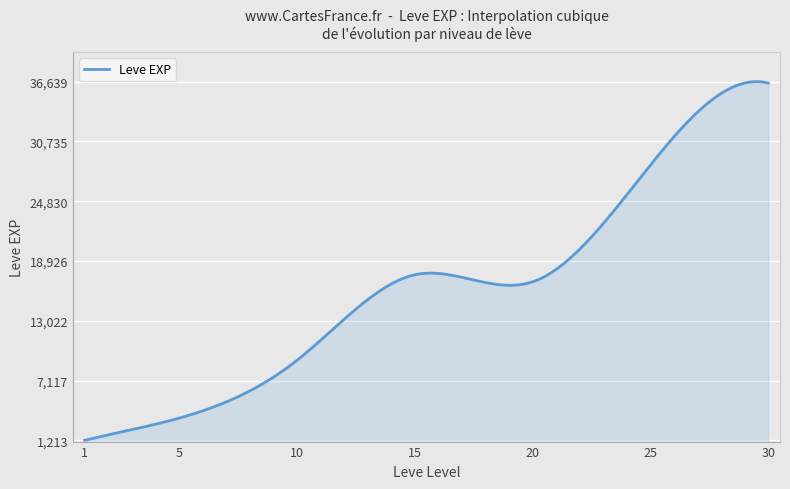

What is the maximum value shown in the chart?

36639.5